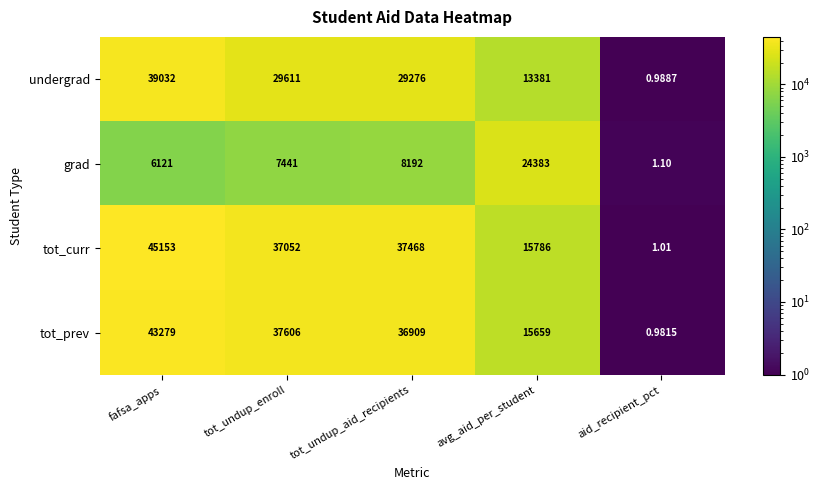

Which series has the widest spread of values?

tot_curr